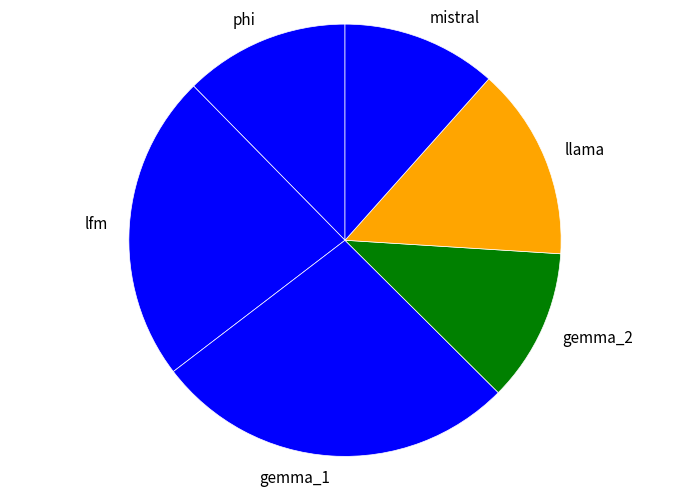

How many segments does this pie chart have?

6